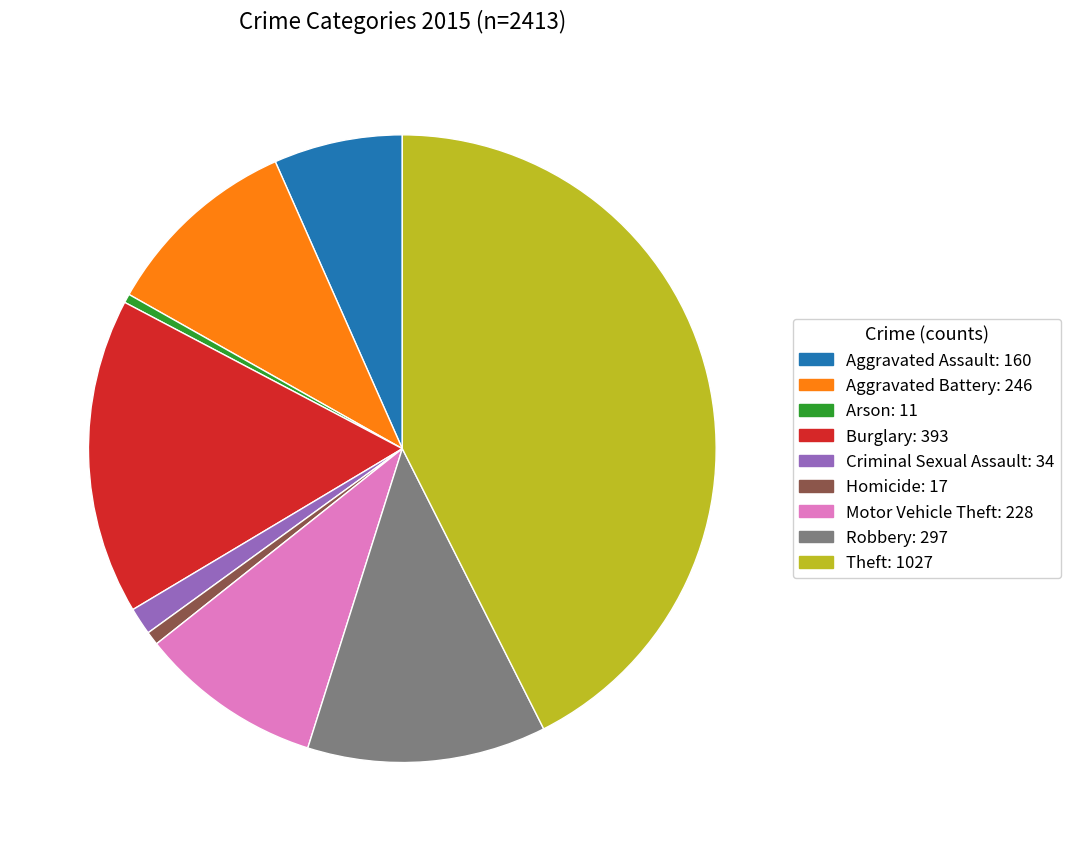

Does Arson represent more than half of the total?

No